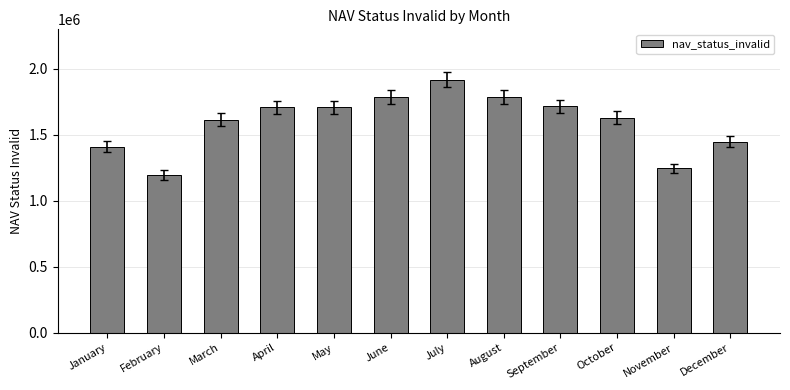

The value at December is 1447674. True or false?

True